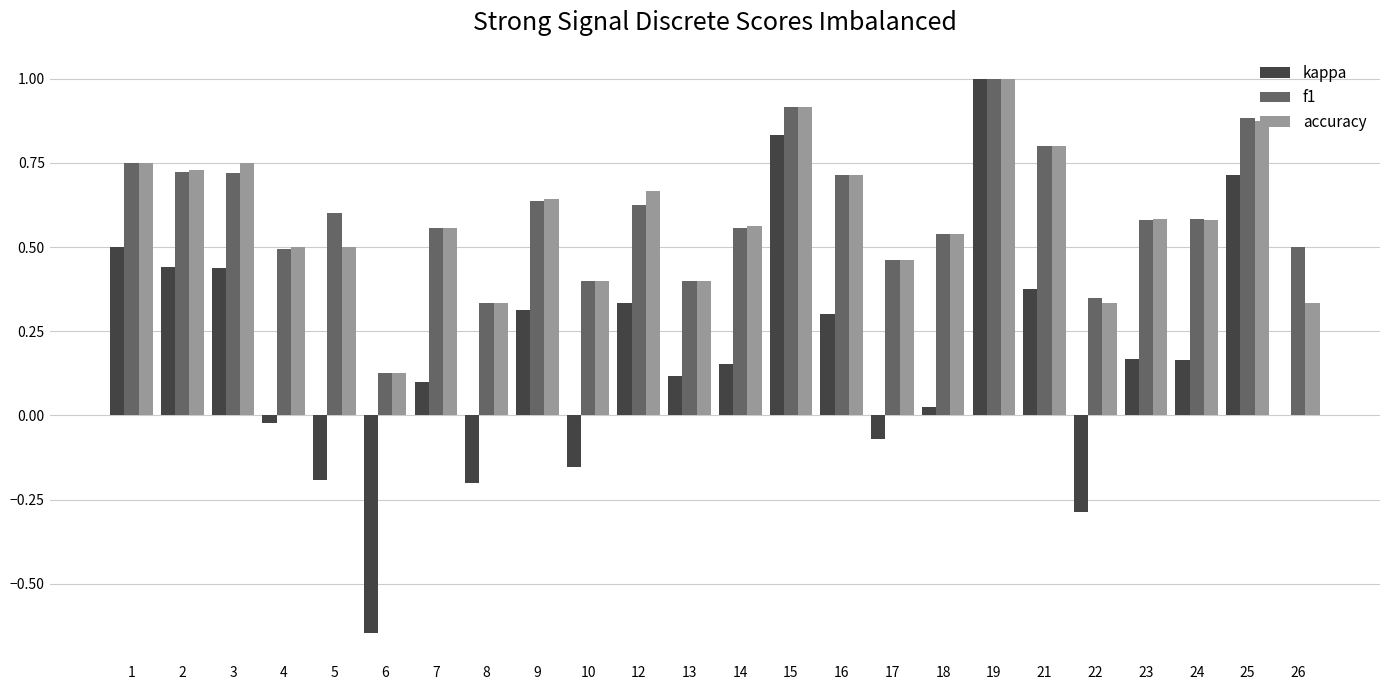

What is the sum of the accuracy values at 13 and 19?

1.4